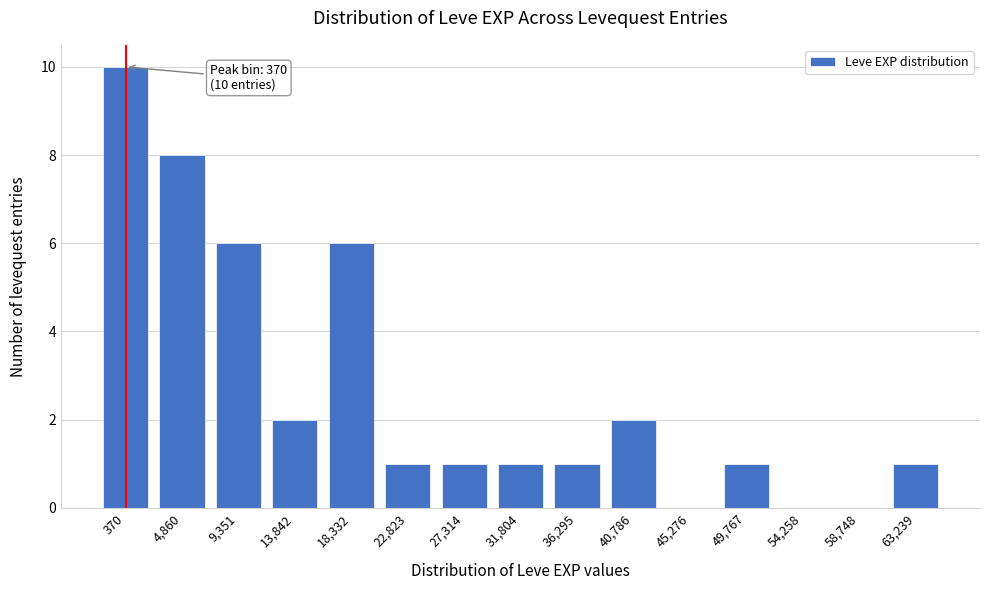

Reading left to right, transcribe all the data shown in this chart.

370=10	4,860=8	9,351=6	13,842=2	18,332=6	22,823=1	27,314=1	31,804=1	36,295=1	40,786=2	45,276=0	49,767=1	54,258=0	58,748=0	63,239=1